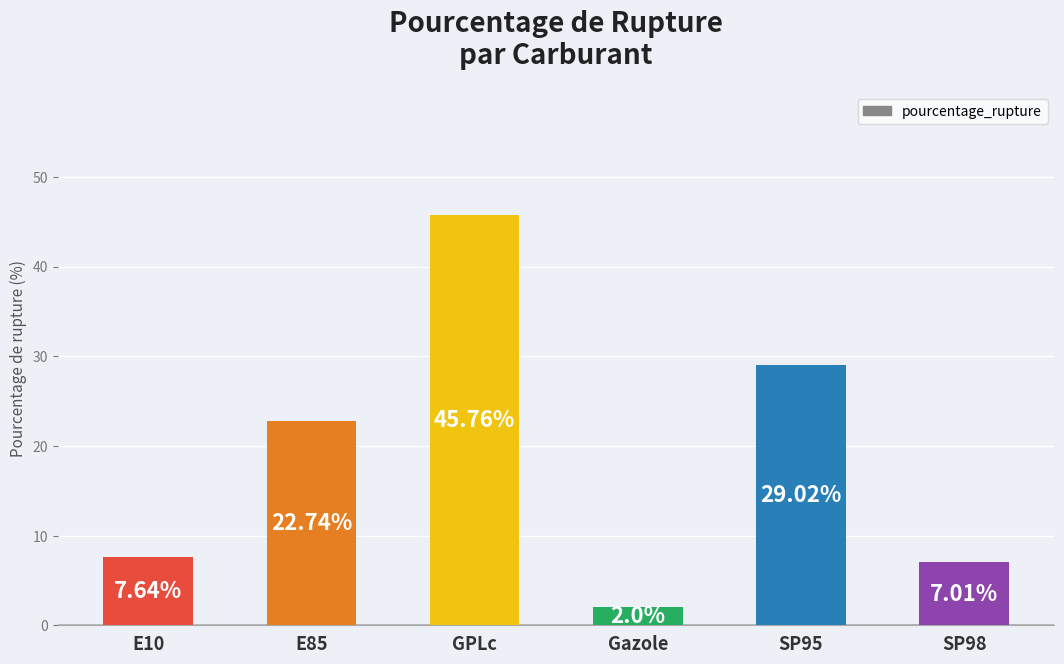

True or false: the data shows 45.8 at GPLc.

True